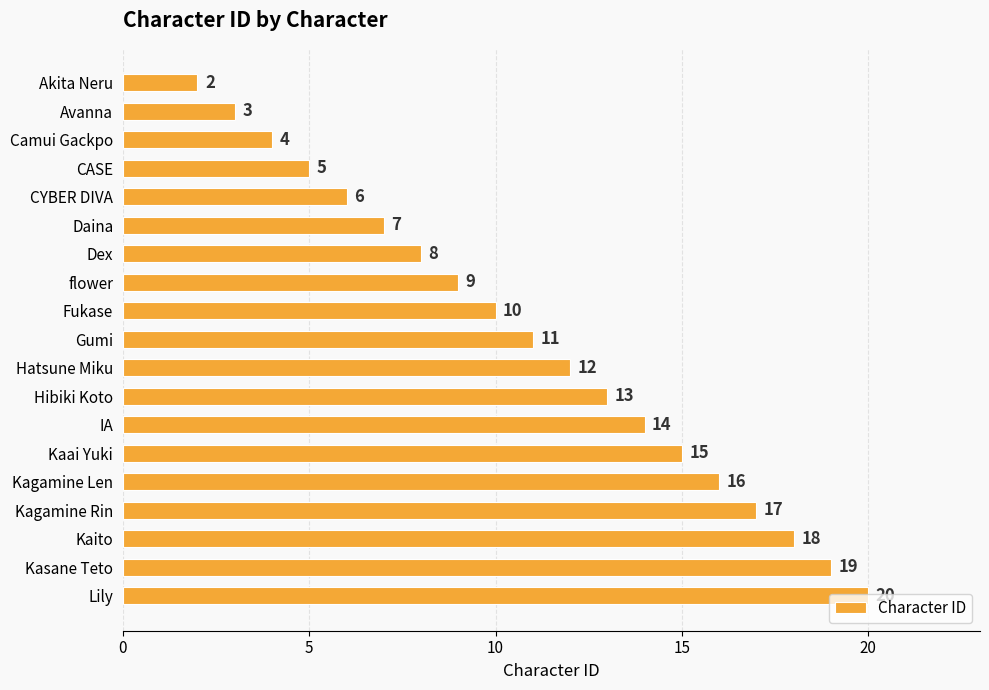

Read the value at Lily, to the nearest 5.

20